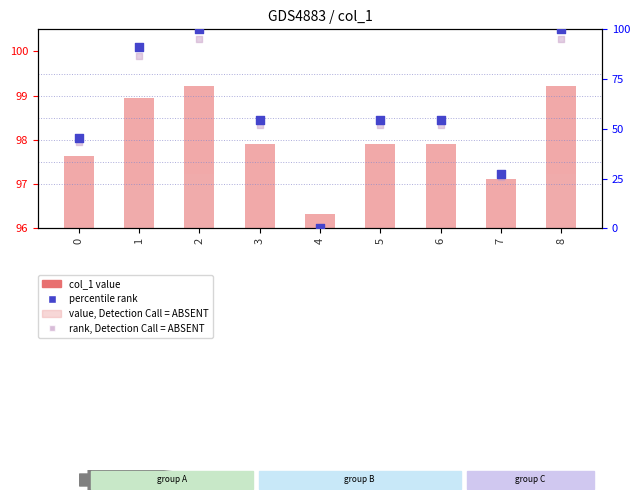

At how many categories does at least one series exceed 26?

9